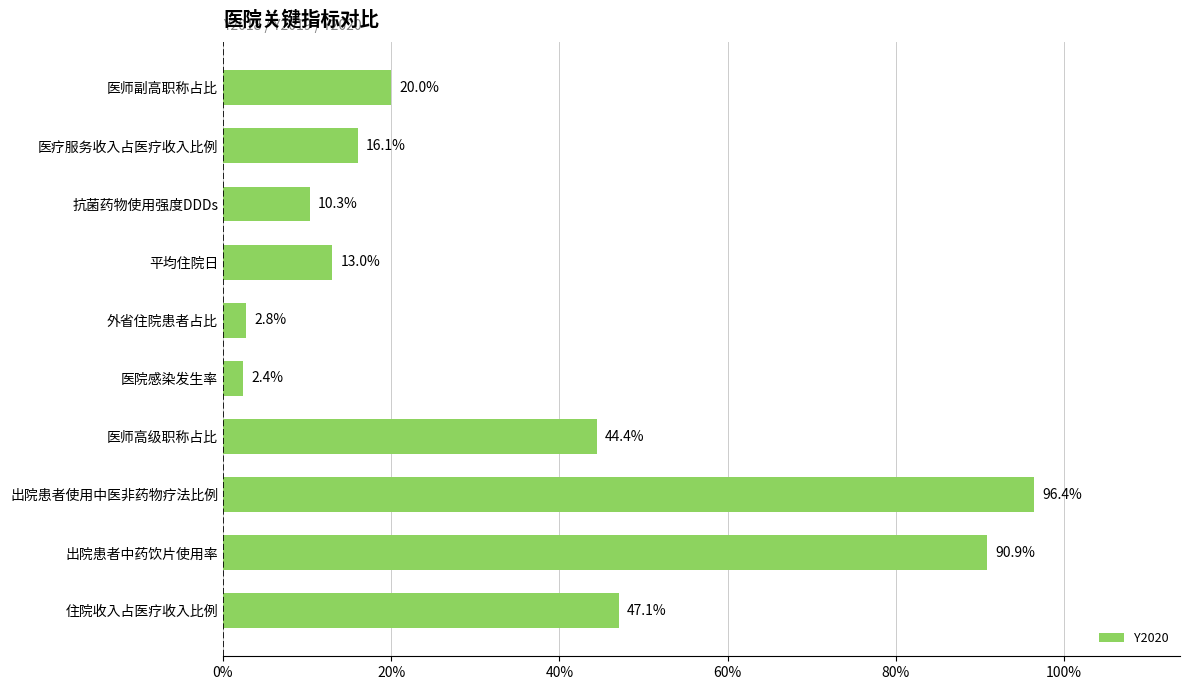

What is the sum of all values?

343.4